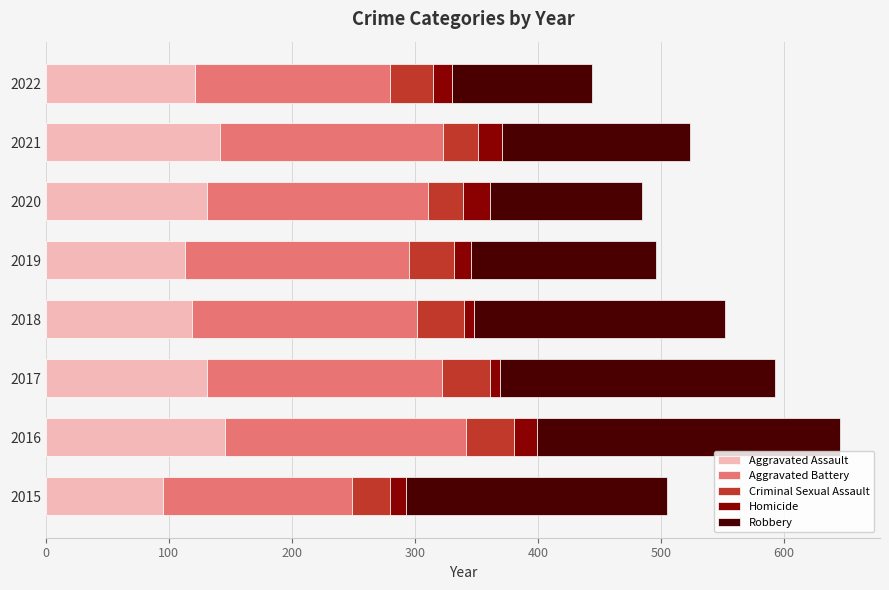

The value of Aggravated Assault at 2022 is 176. True or false?

False